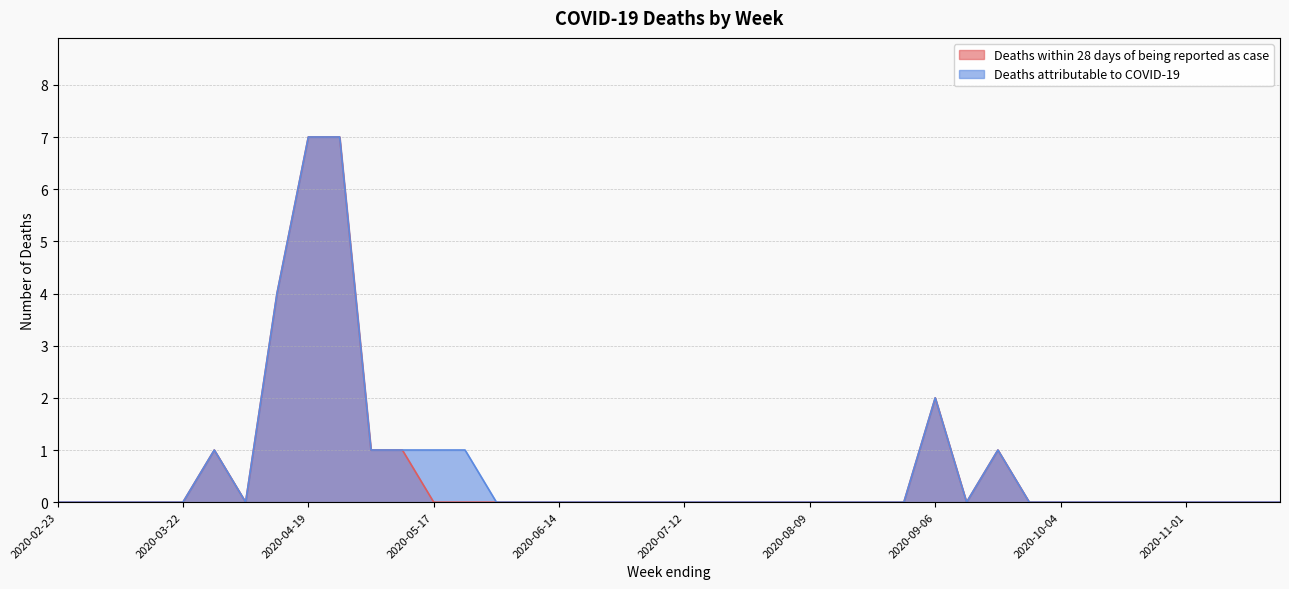

Rank the series by their average value, from lowest to highest.

Deaths within 28 days of being reported as case, Deaths attributable to COVID-19